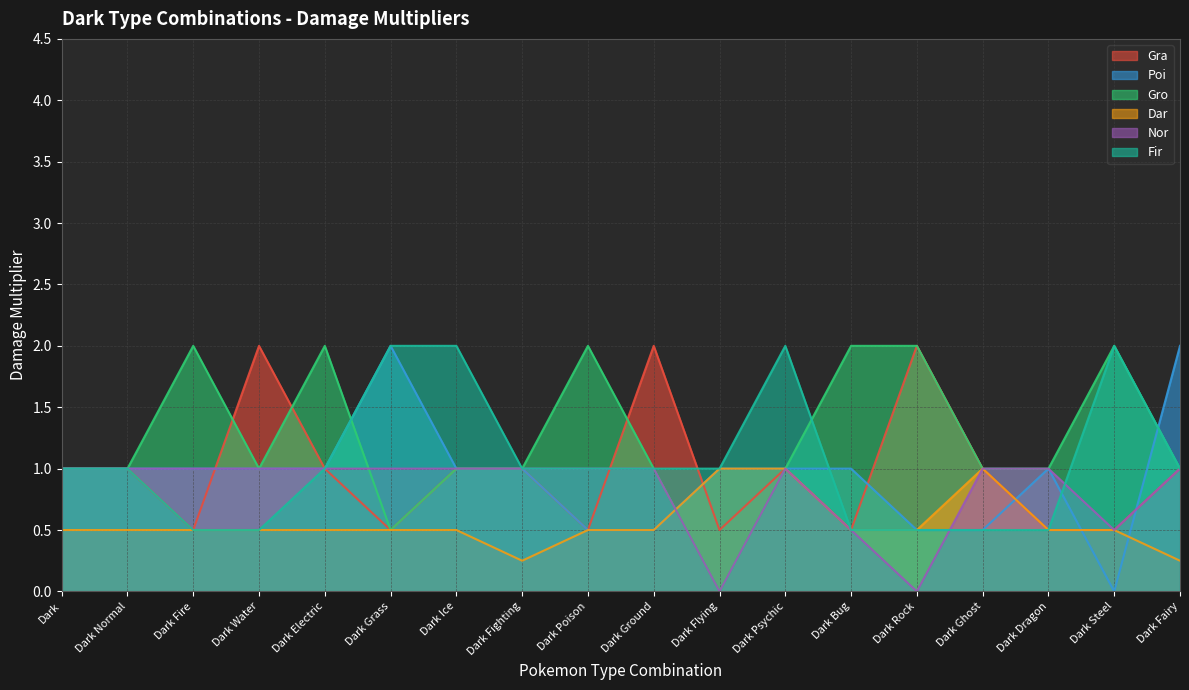

At Dark Ice, list the series in order from smallest to largest.

Dar, Gra, Poi, Gro, Nor, Fir